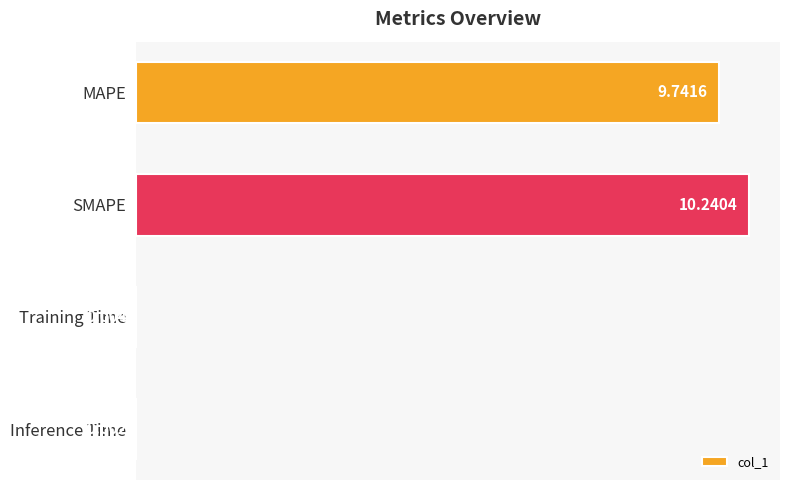

Where is the data nearest to the value 5?

MAPE